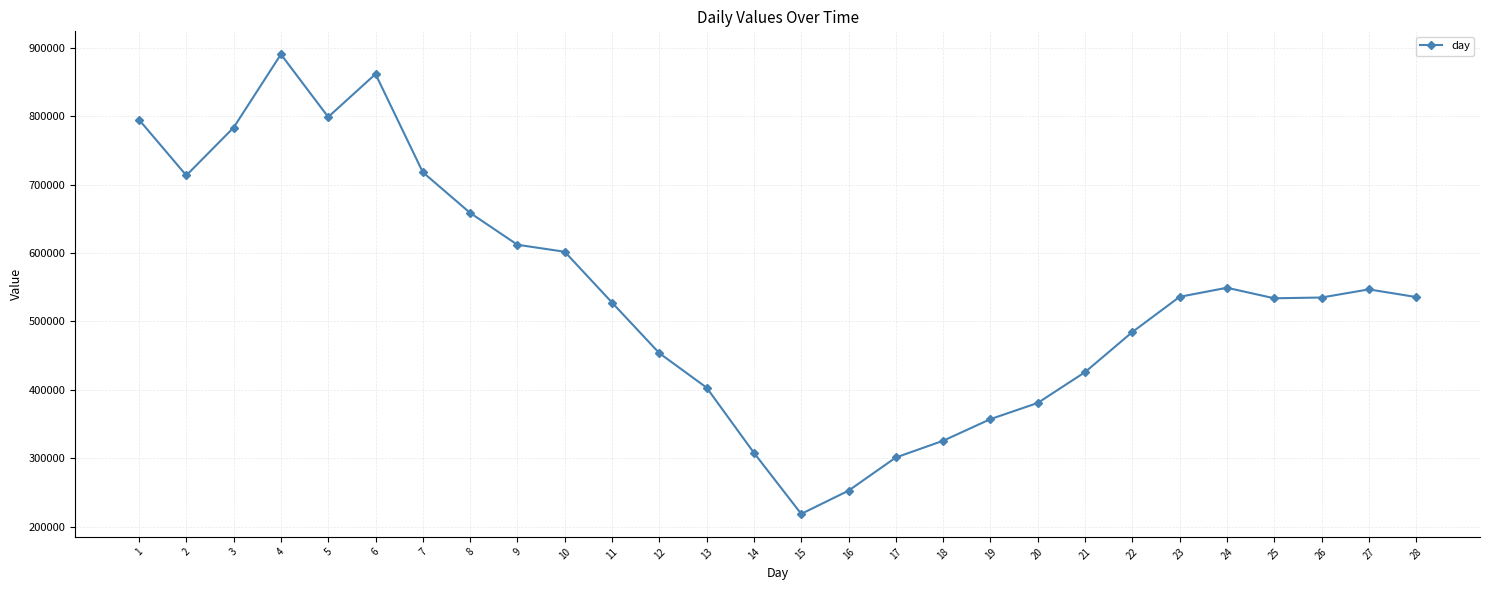

What is the average value?

539615